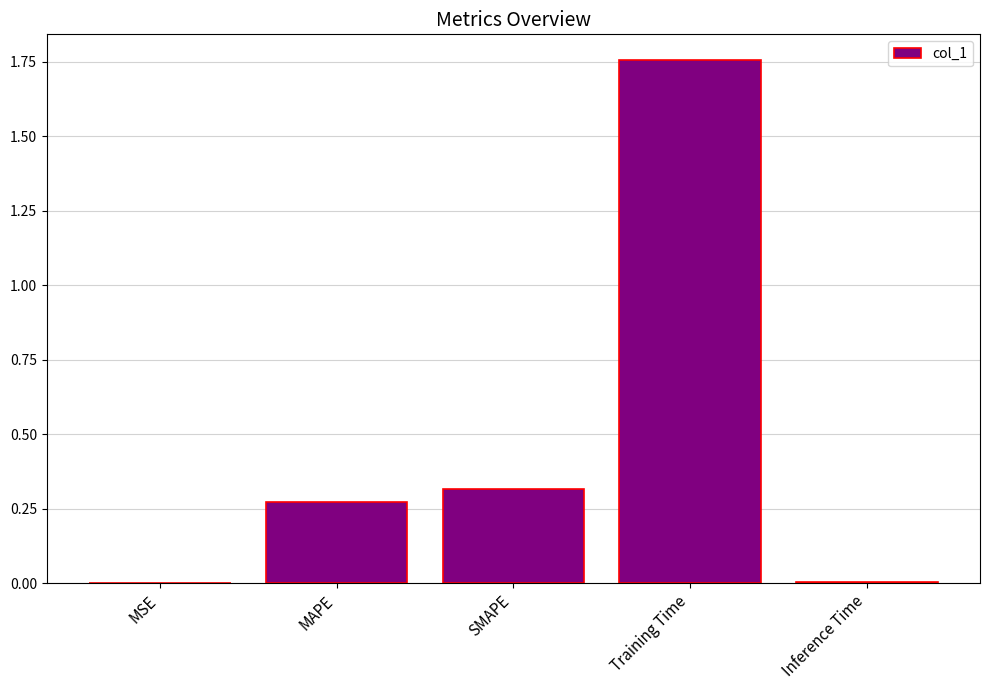

Is it true that the value at MSE is 0.0?

True